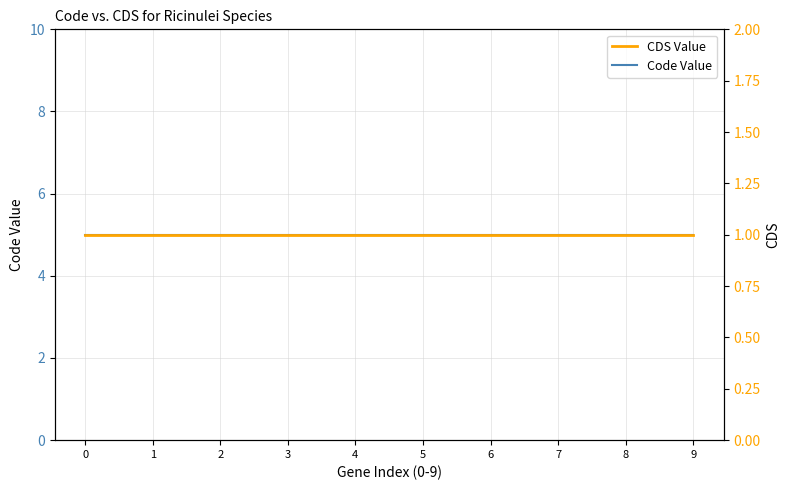

Rank the series by their average value, from lowest to highest.

CDS Value, Code Value